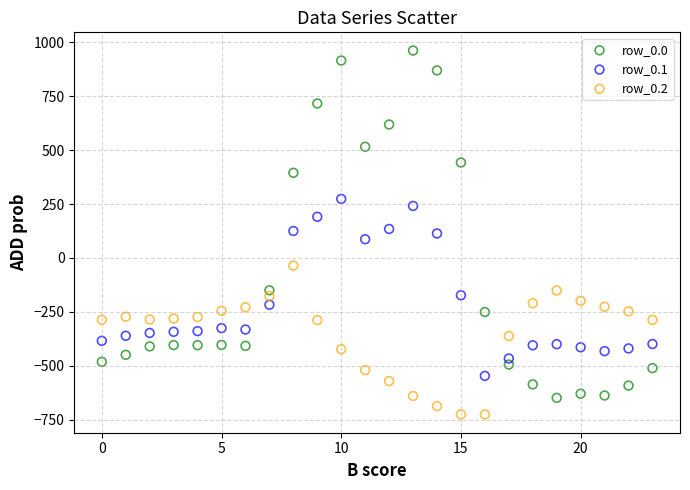

Which series has the largest Y range (max minus min)?

row_0.0